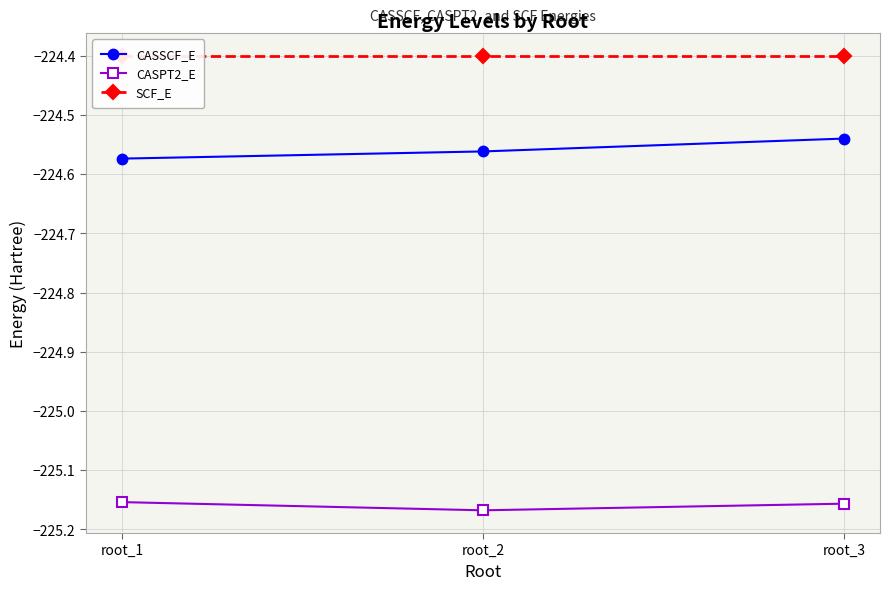

What is the difference between the highest and lowest values at root_3?

0.8